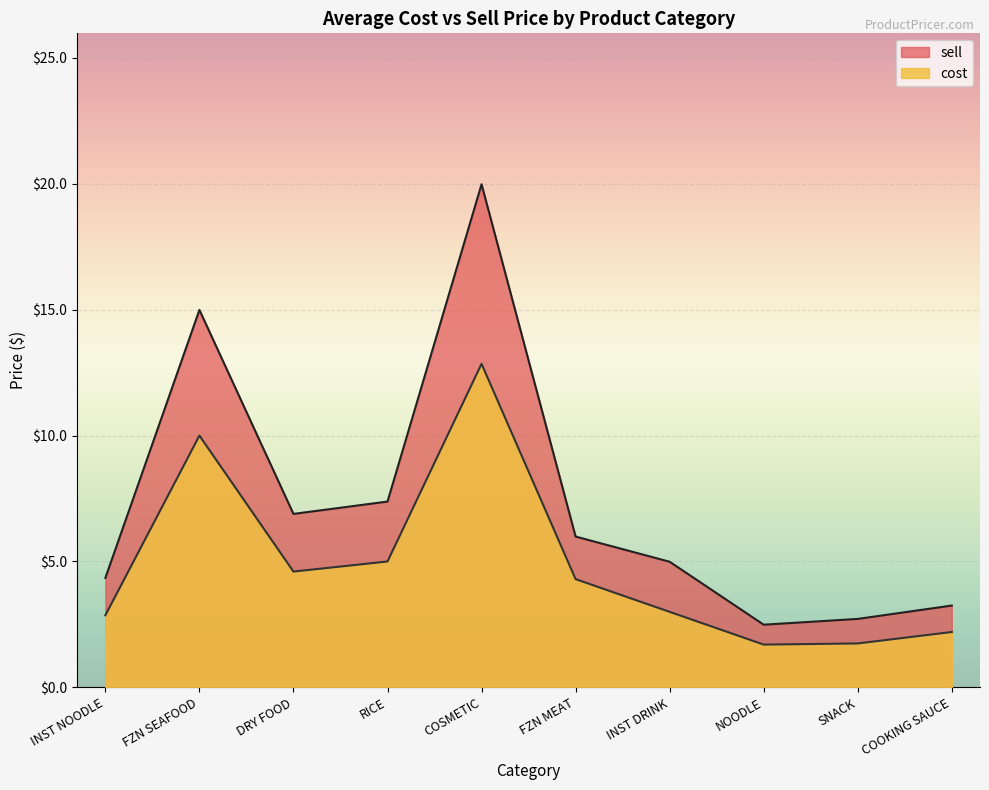

What is the difference between the highest and lowest values at SNACK?

1.0